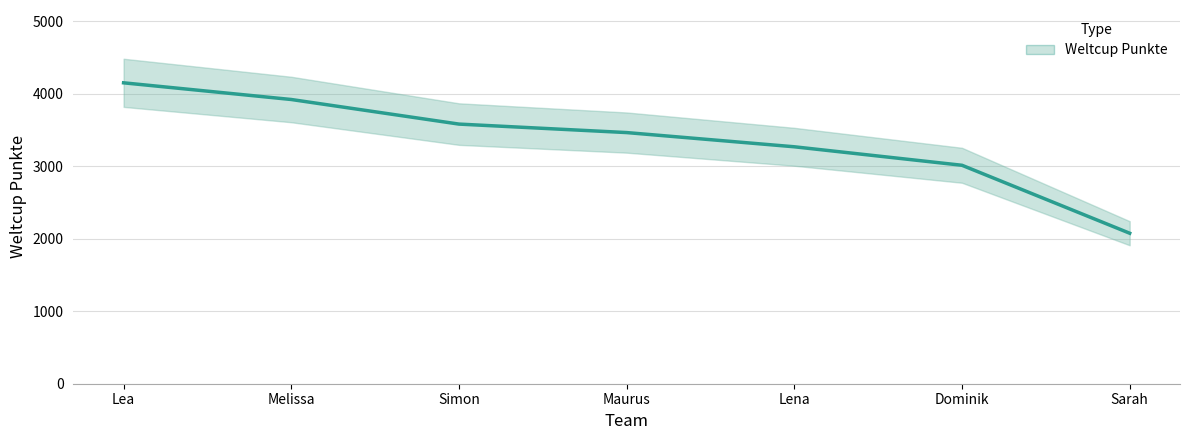

Rank the categories by value from lowest to highest.

Sarah, Dominik, Lena, Maurus, Simon, Melissa, Lea